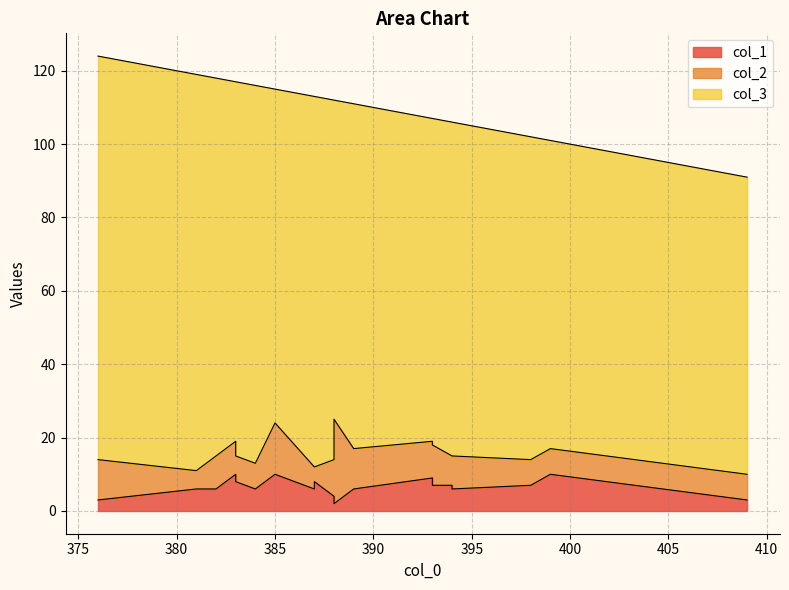

Count the number of data series in this chart.

3